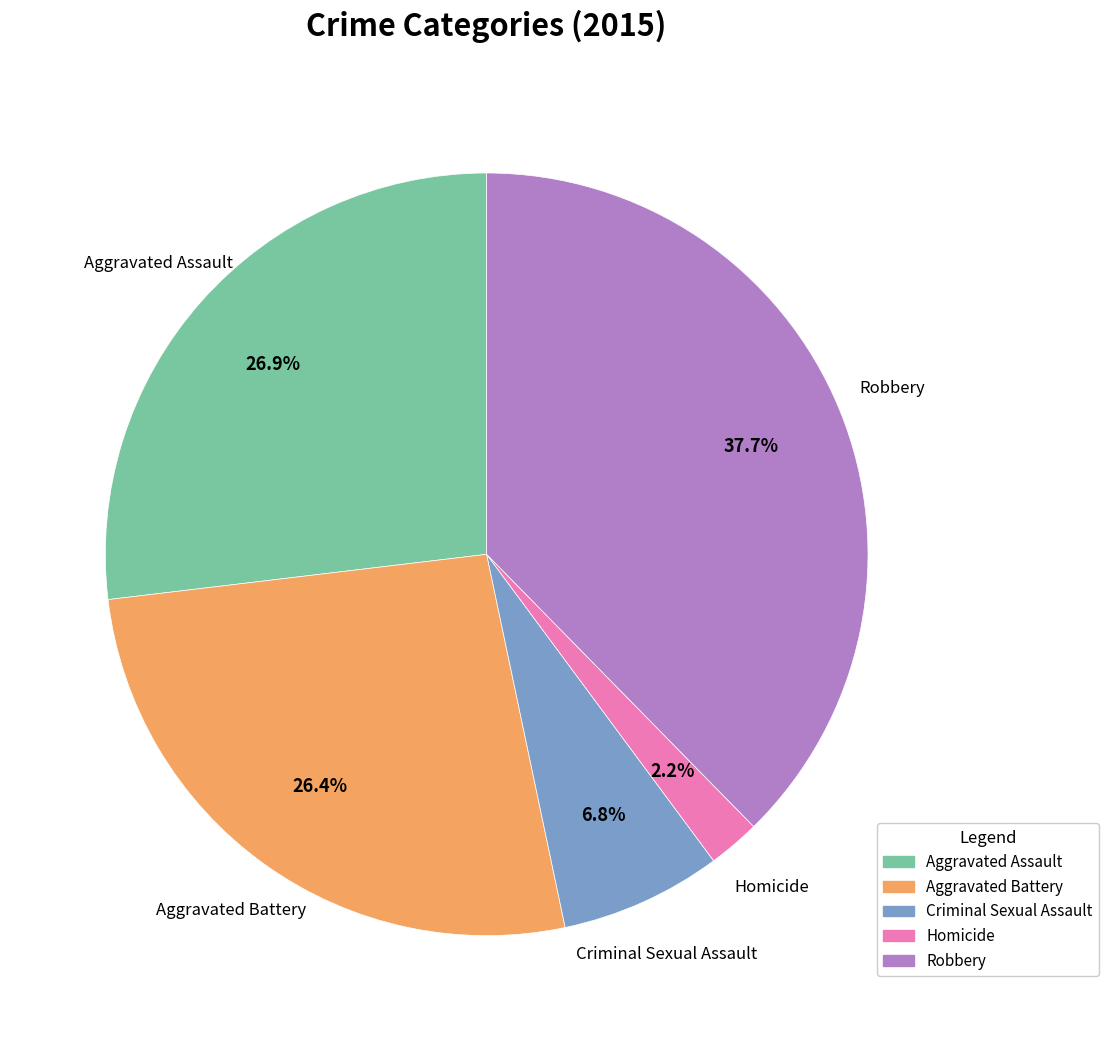

Does any single category account for the majority?

No